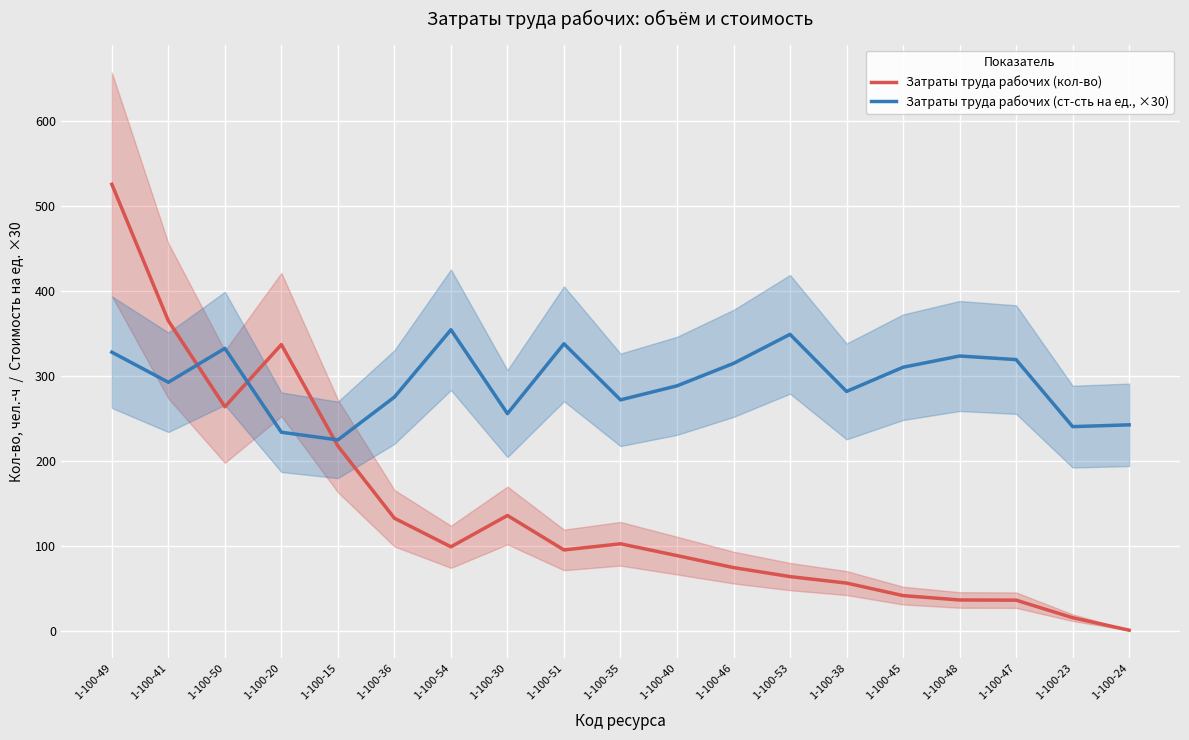

What is the approximate value of Затраты труда рабочих (кол-во) at 1-100-15?

217.8